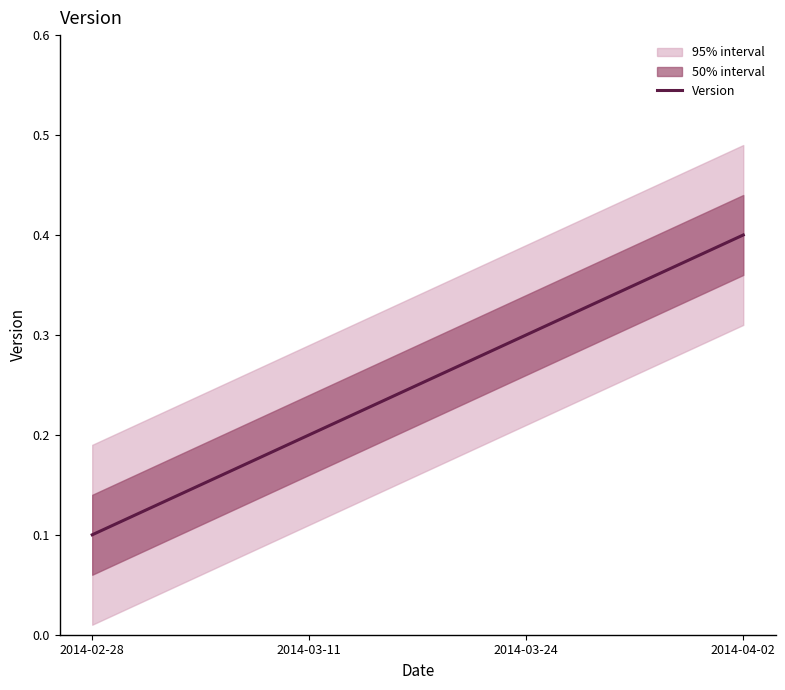

Does the chart have visible grid lines?

No